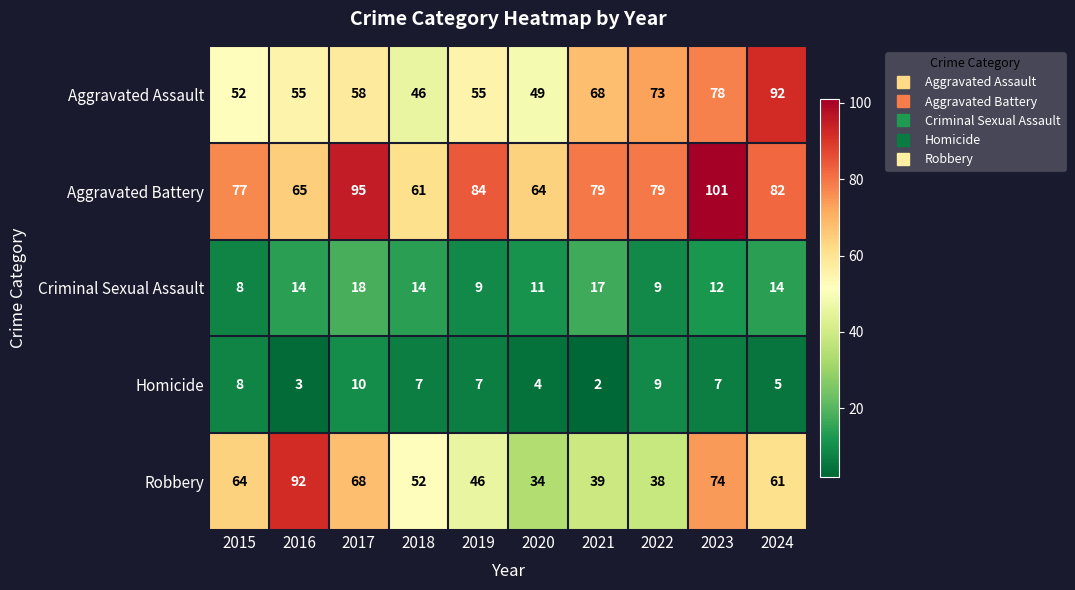

Count the number of data series in this chart.

5